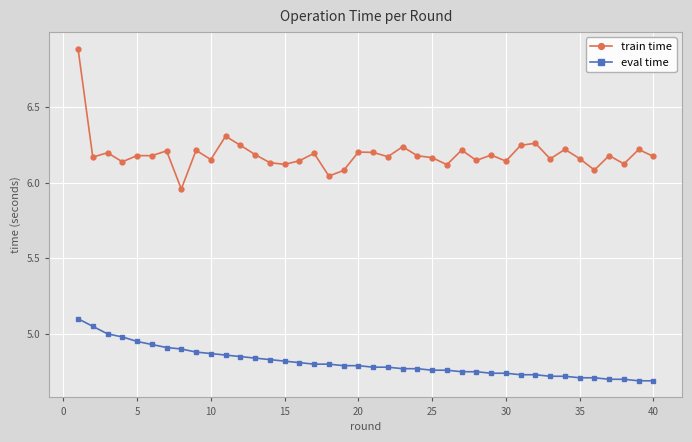

What is the difference between the second highest and second lowest values in the eval time series?

0.4